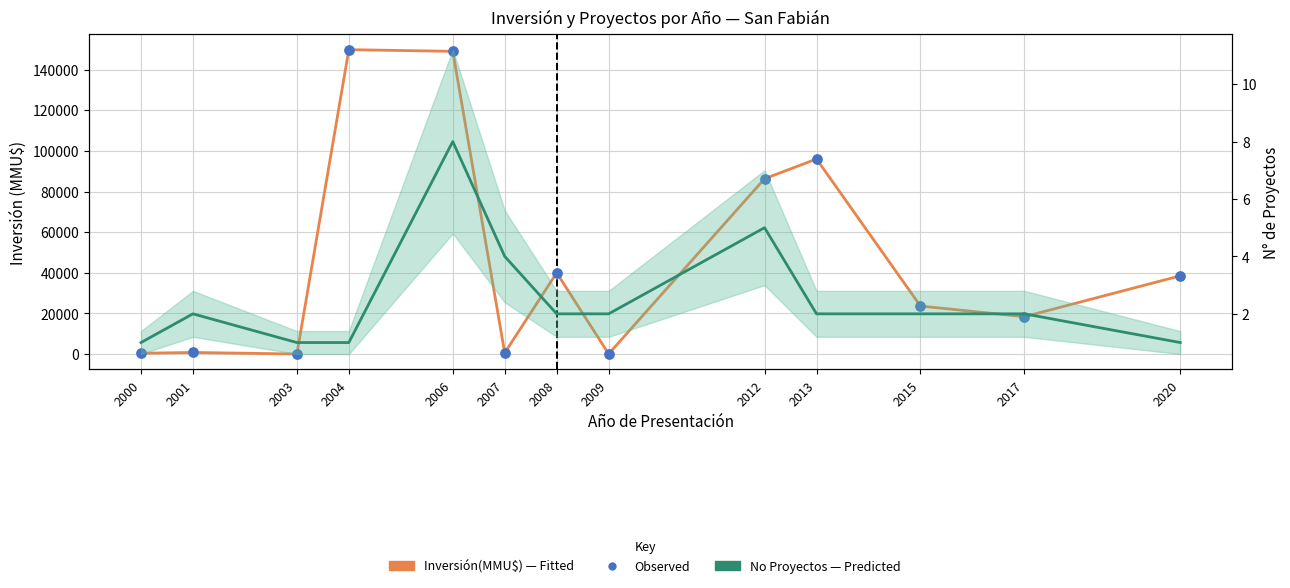

At how many categories does at least one series exceed 119381?

2